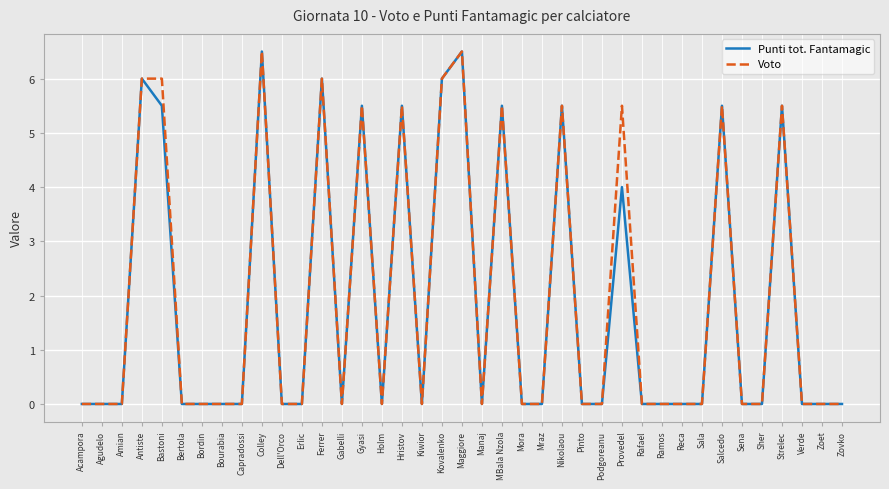

The Voto series shows 6.5 at Maggiore. True or false?

True